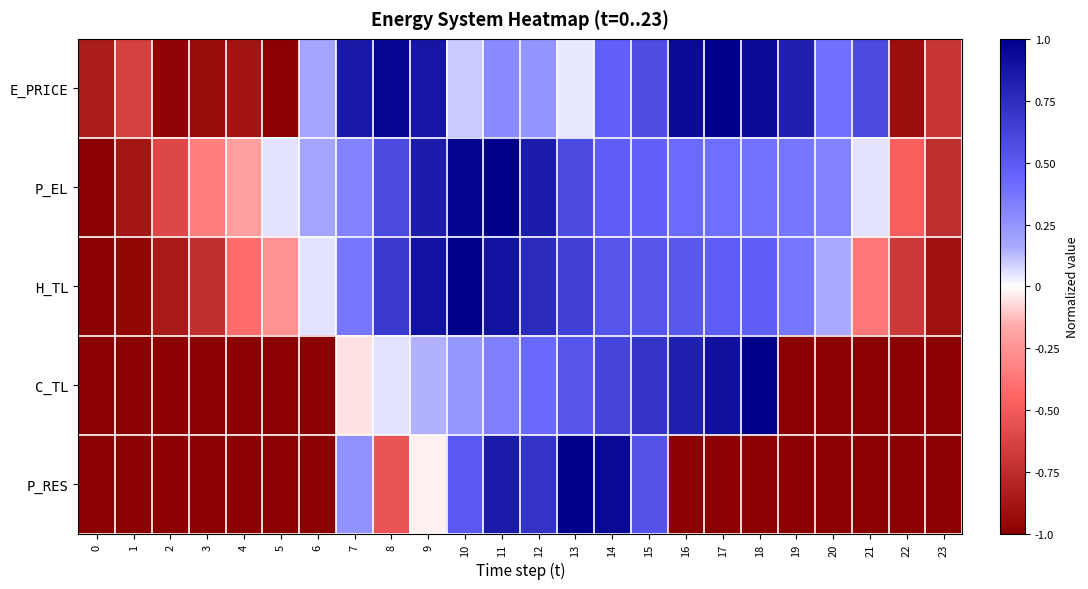

What is the difference between the highest and lowest values at 13?

1.0